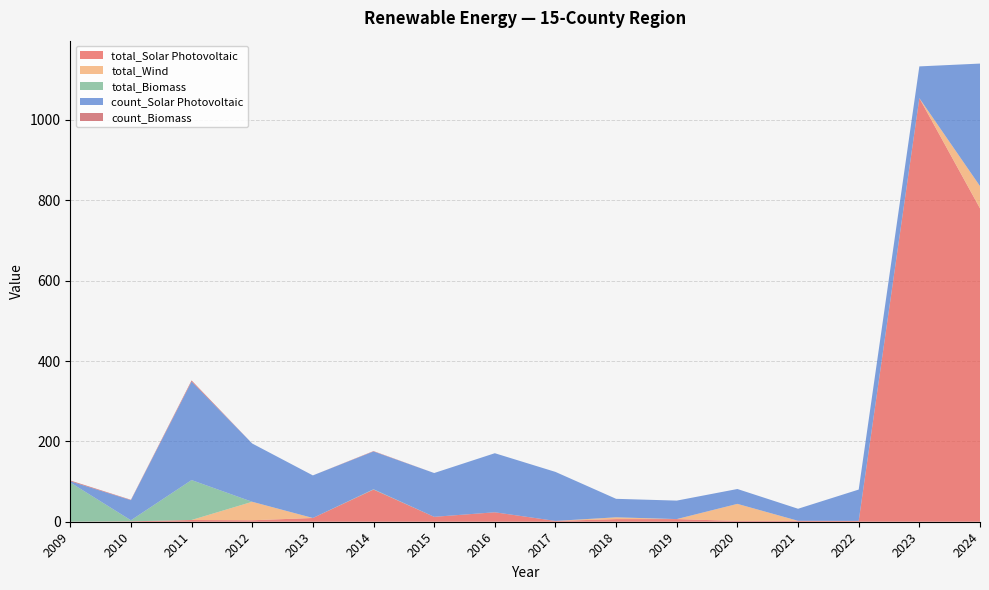

Reading right to left, extract all data points from this chart.

total_Solar Photovoltaic: 779.9	1054.2	2.0	2.3	2.0	6.6	6.5	2.0	23.5	12.2	80.0	9.3	3.7	4.3	1.0	0.1
total_Wind: 55.4	0.0	0.0	0.0	42.5	0.0	4.5	0.0	0.0	0.0	0.0	0.0	46.0	0.0	0.0	0.0
total_Biomass: 0.0	0.0	0.0	0.0	0.0	0.0	0.0	0.0	0.0	0.0	0.8	0.0	0.0	99.4	2.7	97.6
count_Solar Photovoltaic: 305.0	79.0	78.0	30.0	37.0	46.0	46.0	122.0	147.0	109.0	94.0	106.0	145.0	245.0	50.0	3.0
count_Biomass: 0.0	0.0	0.0	0.0	0.0	0.0	0.0	0.0	0.0	0.0	1.0	0.0	0.0	3.0	1.0	2.0